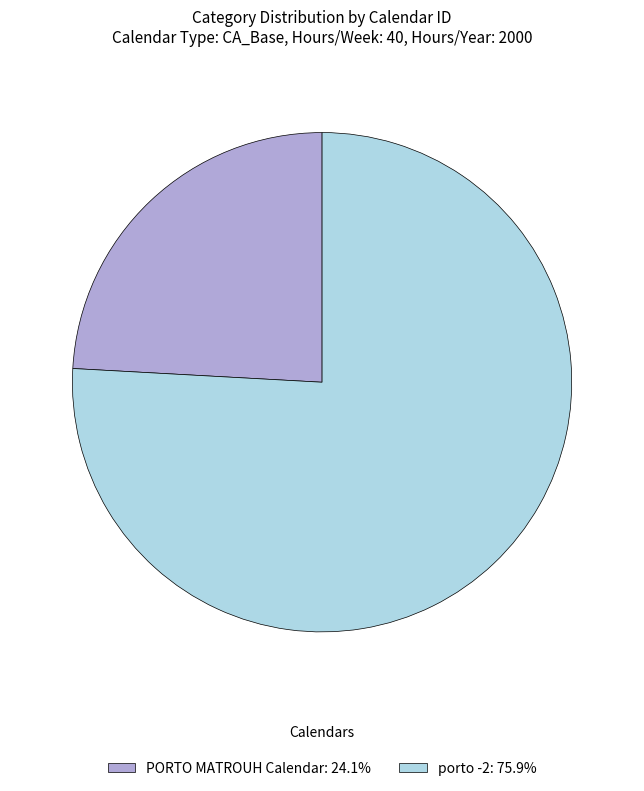

Approximately how many times larger is the value at PORTO MATROUH Calendar: 24.1% compared to porto -2: 75.9%?

0.3